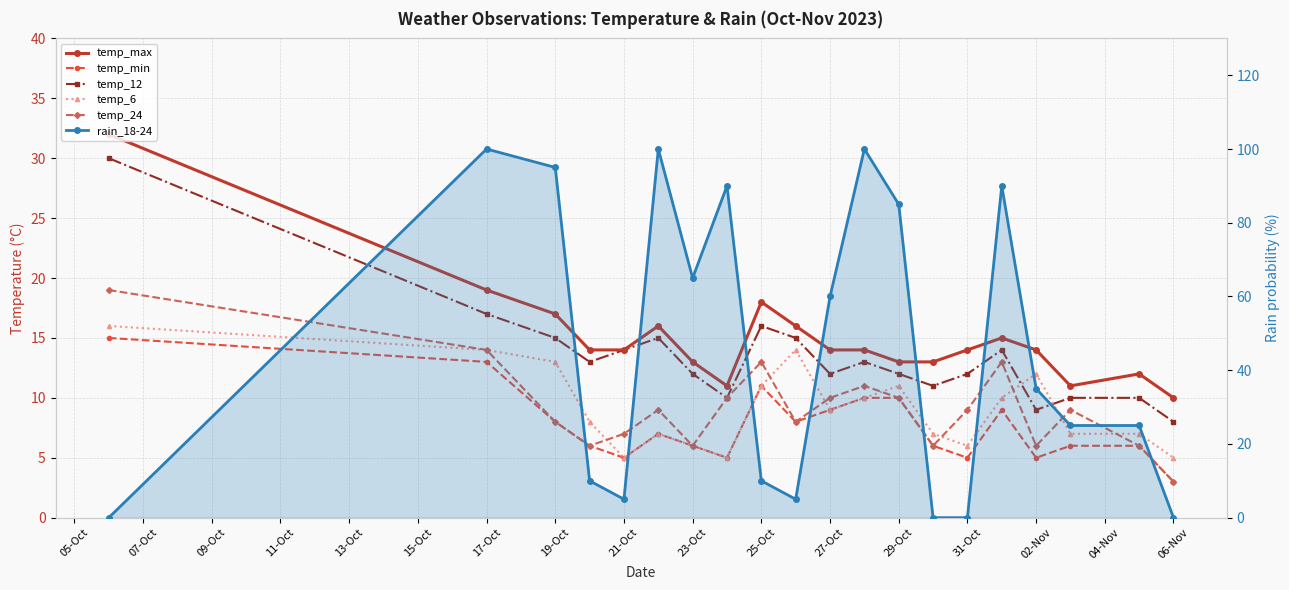

How many interior local valleys does the temp_12 series have?

5